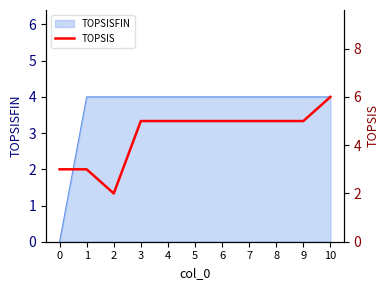

How many points are lower than both their immediate neighbors (excluding endpoints)?

1